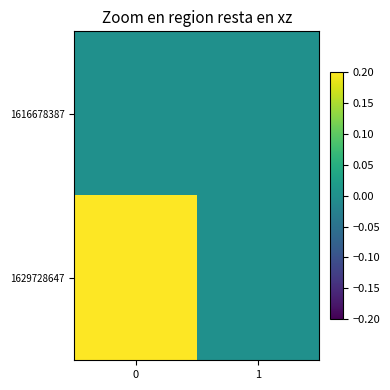

Reading left to right, what are all the values shown in this chart?

row_0: 0=0	1=0
row_1: 0=1	1=0